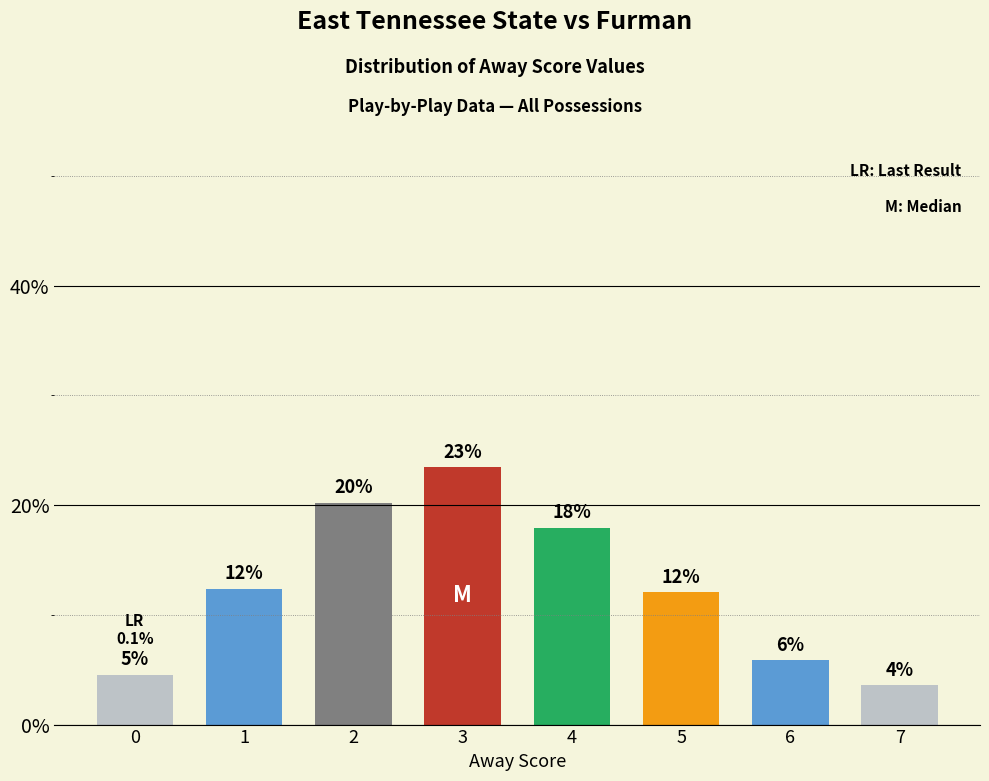

Reading right to left, extract all data points from this chart.

3.6	5.9	12.1	17.9	23.5	20.2	12.4	4.6